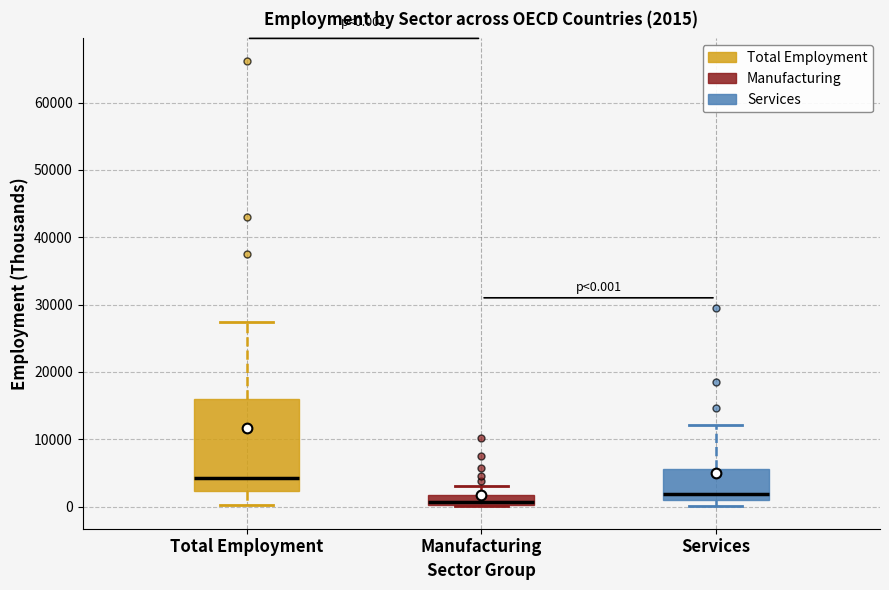

Which box is the tallest, from its lower edge to its upper edge?

Total Employment